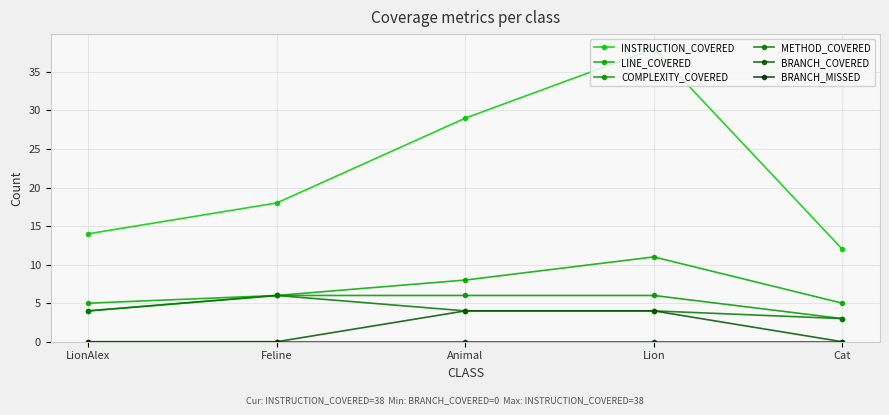

At how many categories does at least one series exceed 33?

1